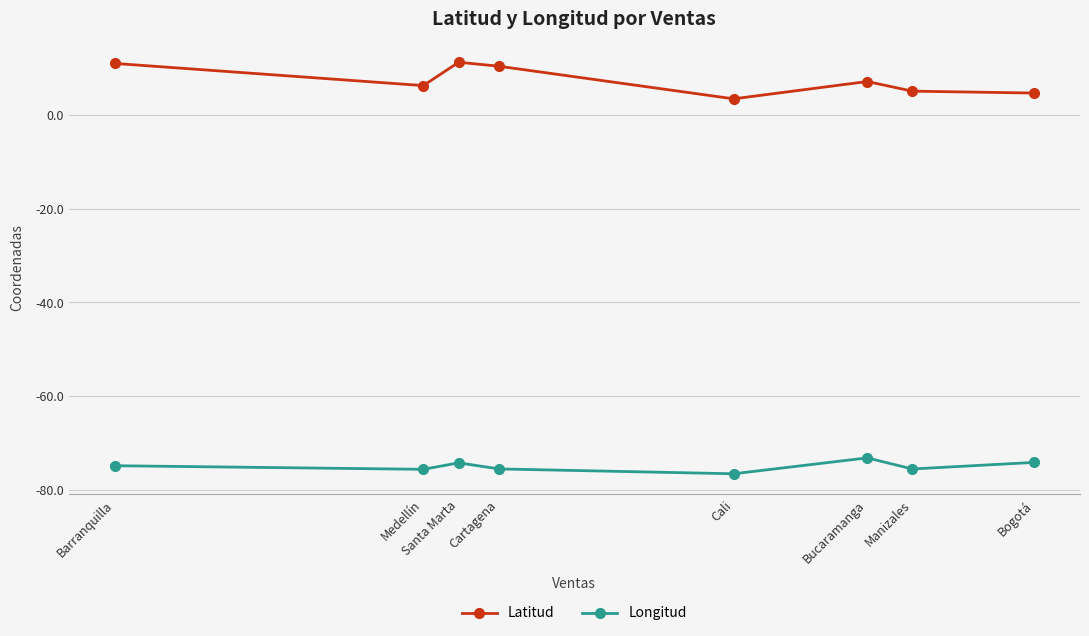

Is it true that Longitud equals -16.0 at Cali?

False